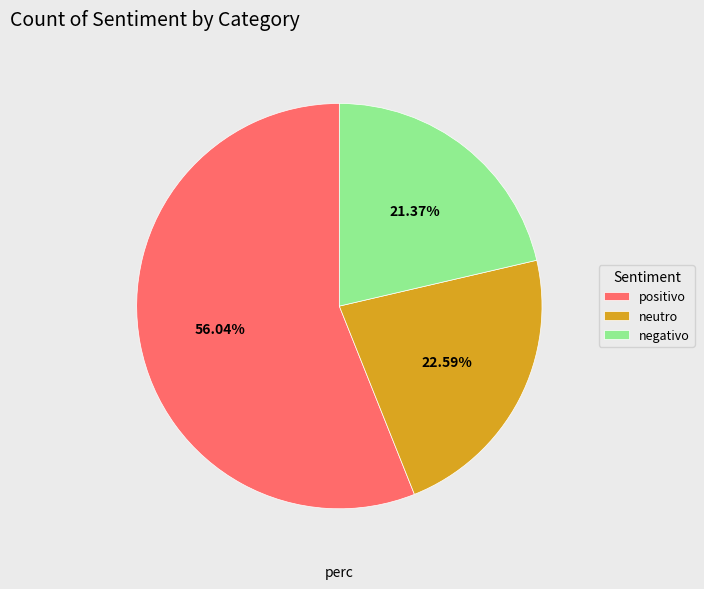

Which category has the biggest portion of the pie?

positivo